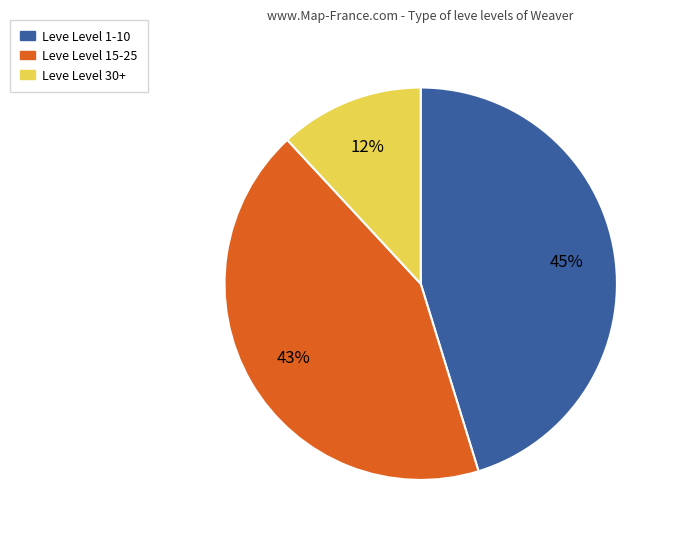

Is it true that Leve Level 15-25 is 43% of the pie?

True